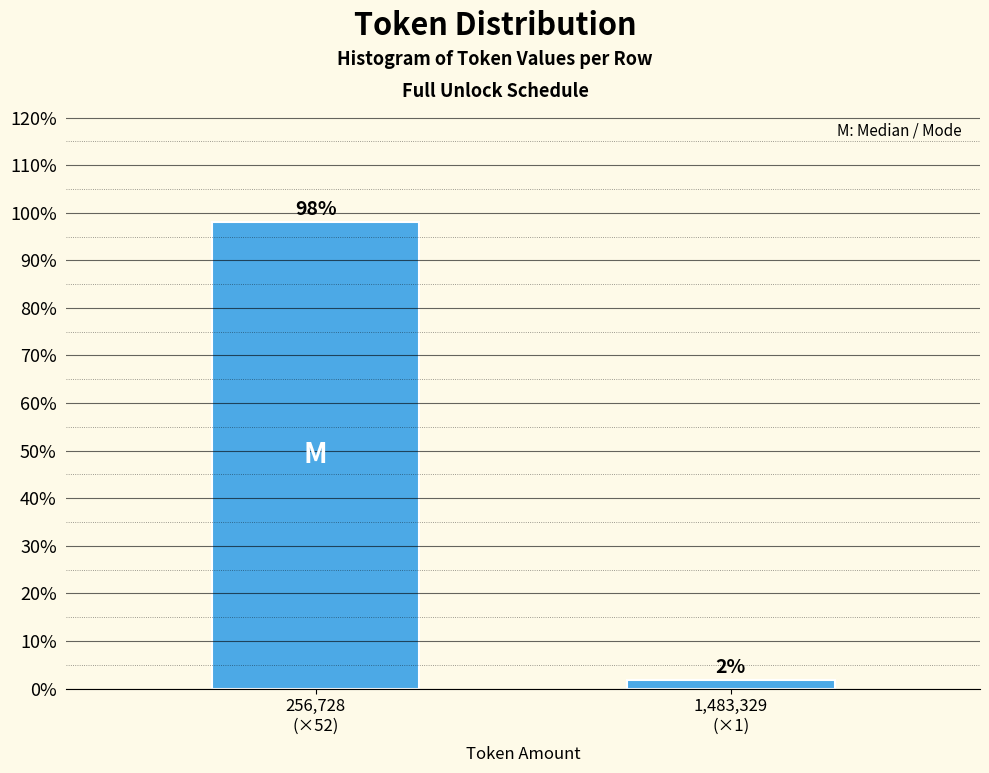

What is the sum of all values?

100.0